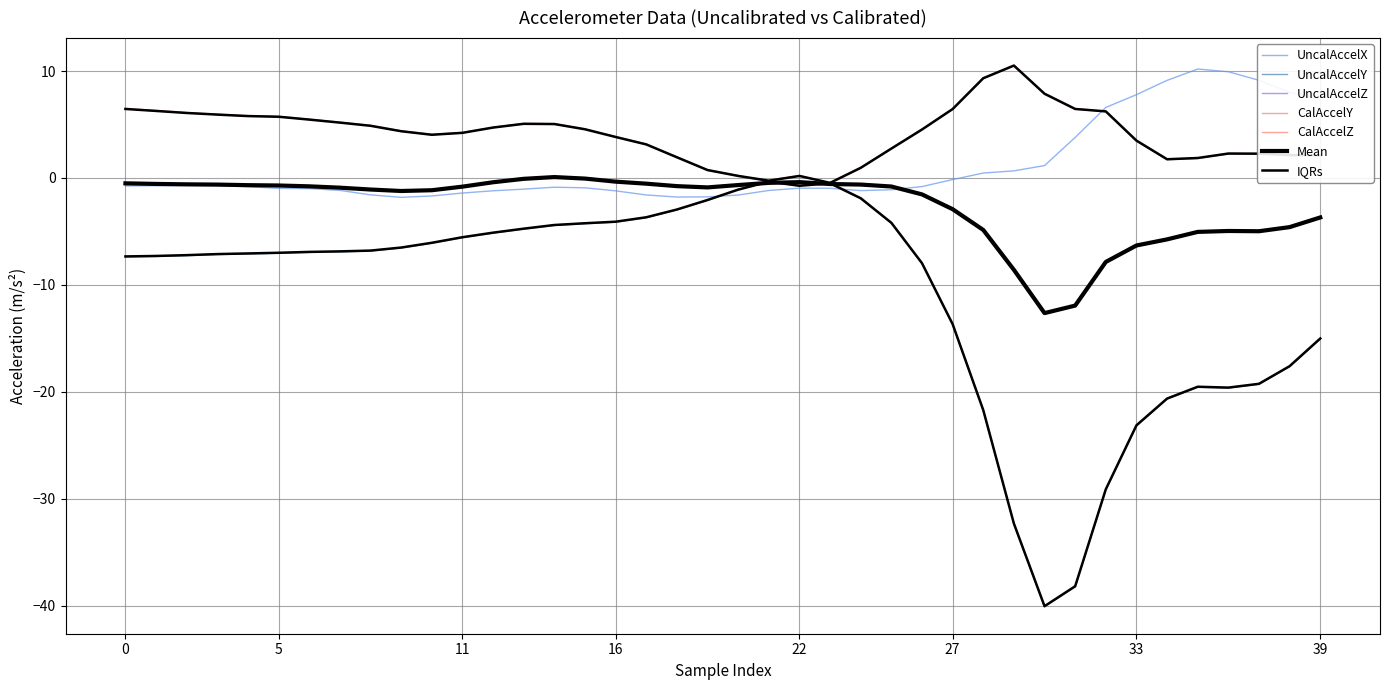

After their last crossing, which series has the higher values: UncalAccelXMps2 or UncalAccelYMps2?

UncalAccelXMps2